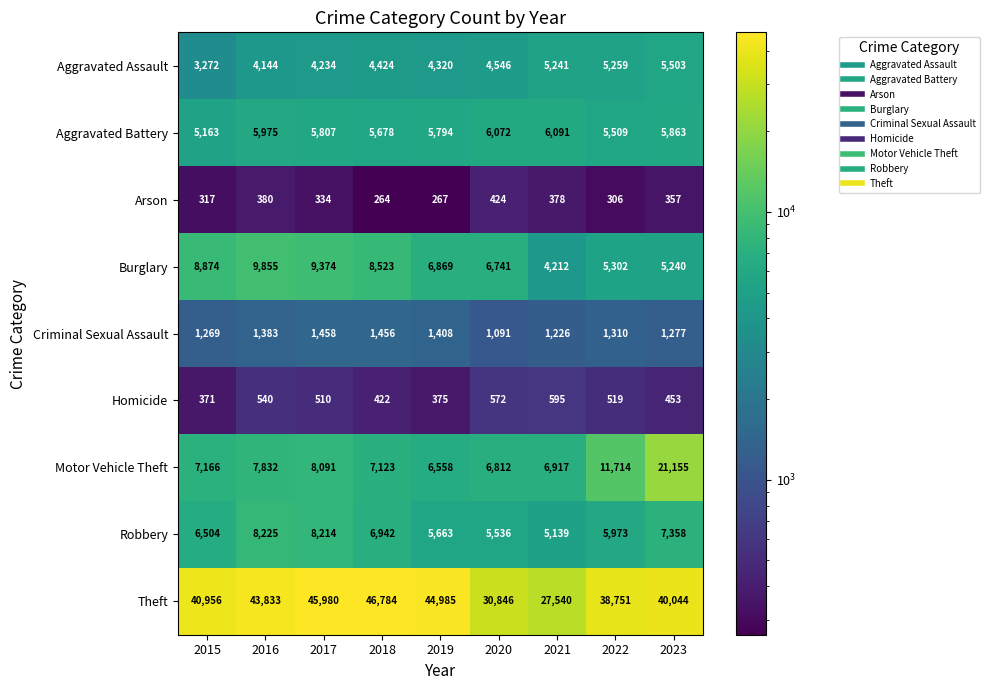

What is the difference between the second highest and minimum values in the Aggravated Assault series?

1987